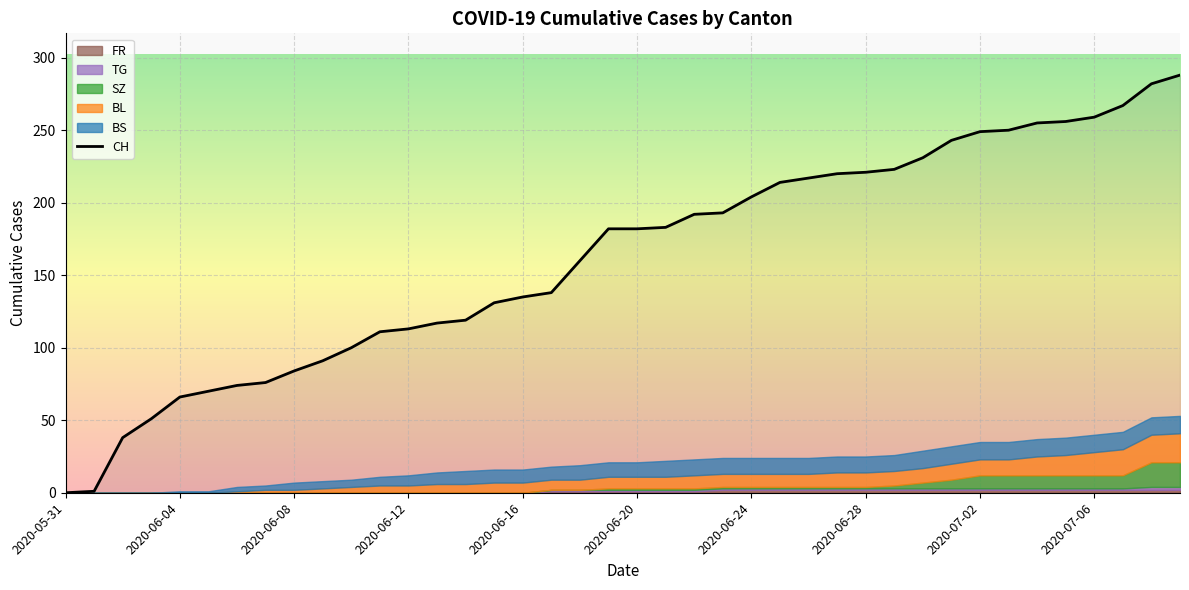

True or false: SZ and FR intersect in this chart.

False